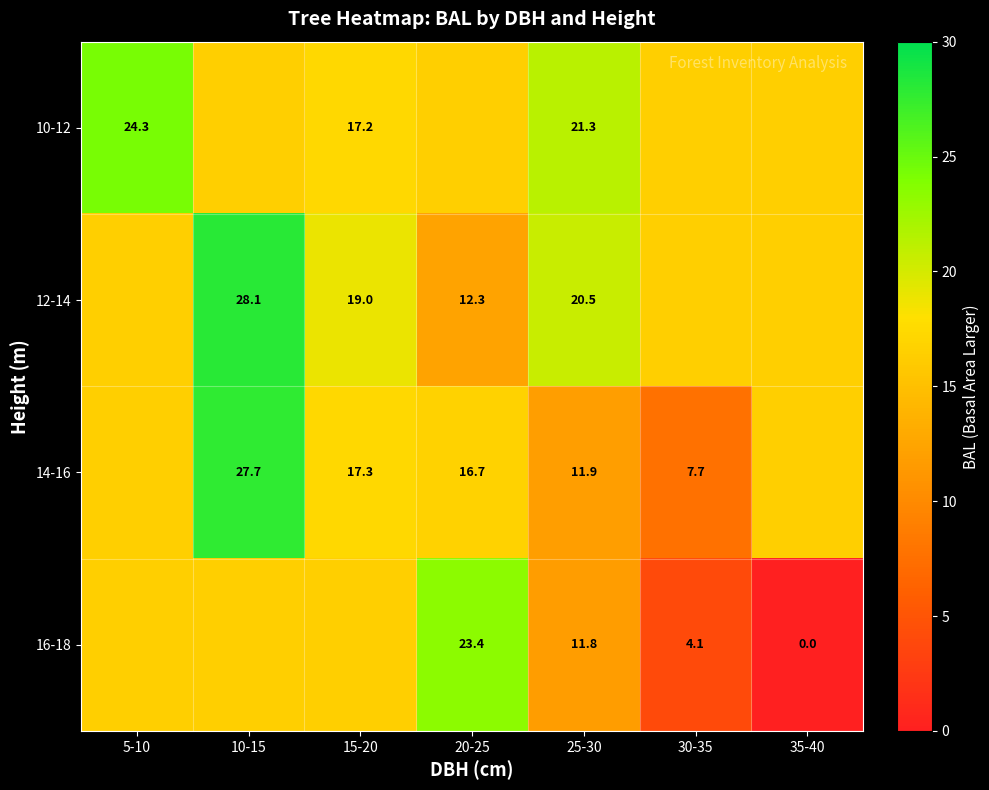

Read the 14-16 value at 15-20.

17.3